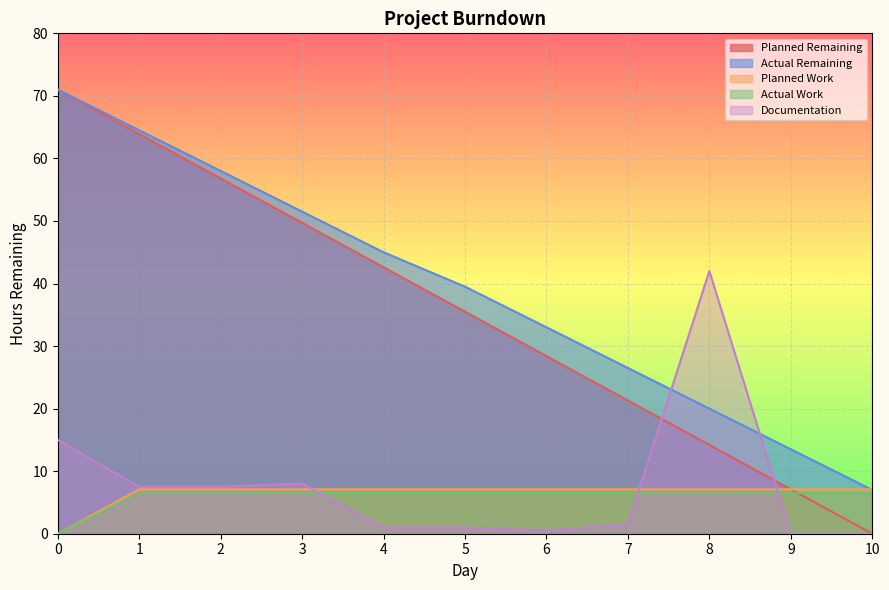

How many interior local peaks does the Documentation series have?

2